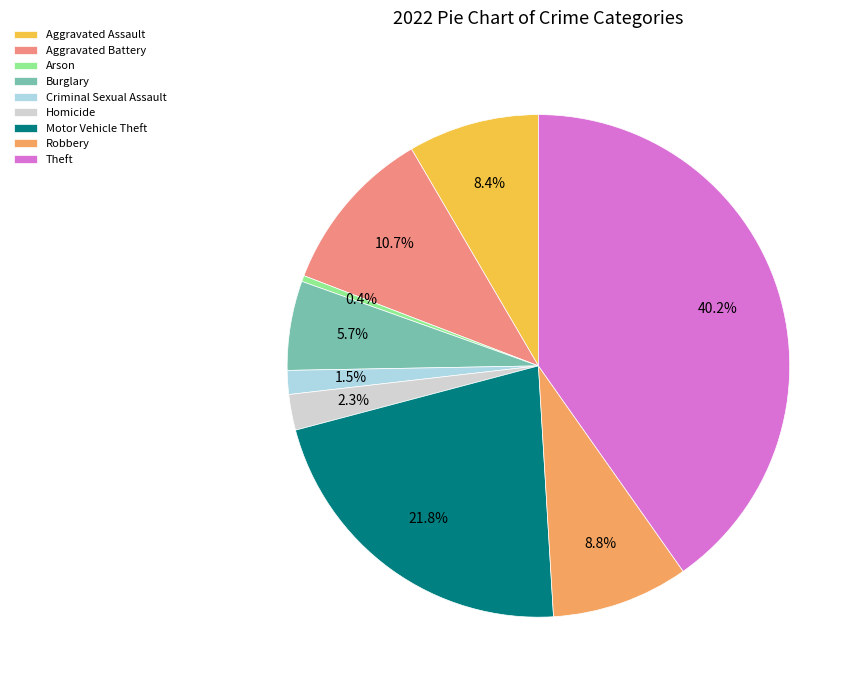

Which slice is the smallest?

Arson